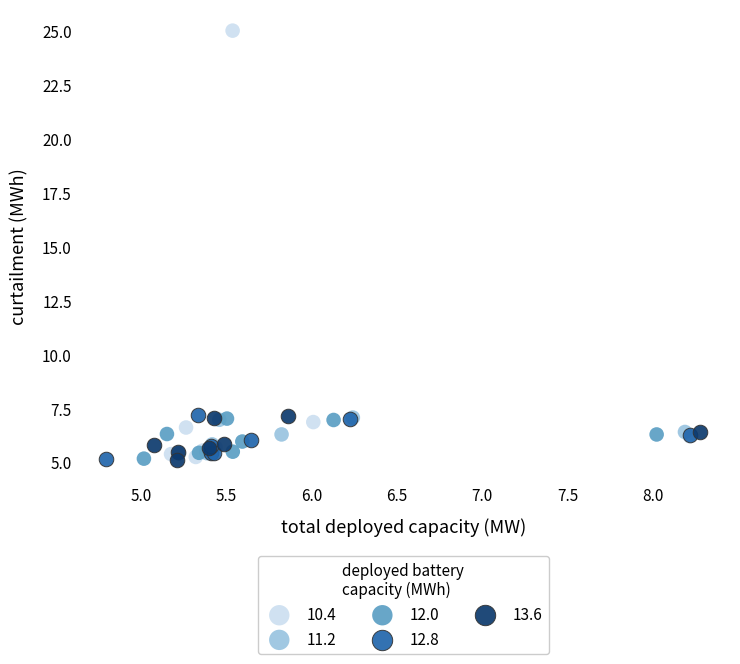

Which series contains the highest Y value?

10.4